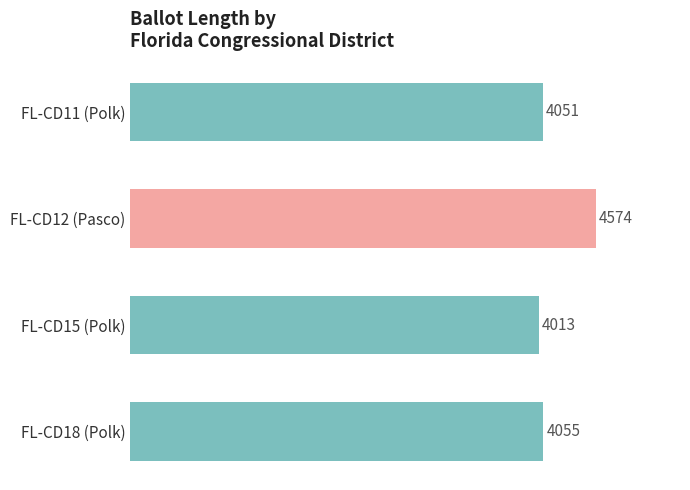

Where is the data nearest to the value 4293?

FL-CD18 (Polk)